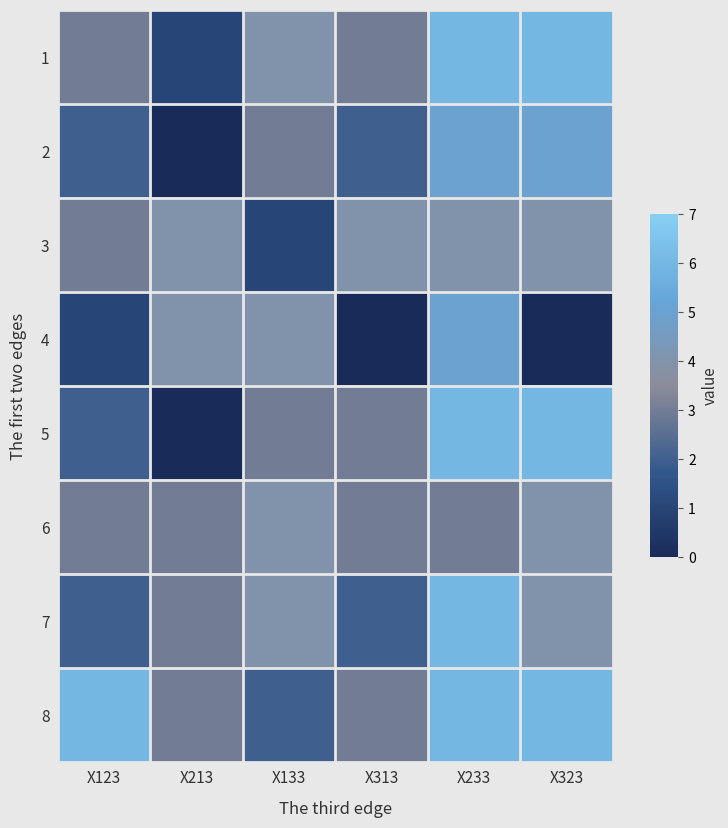

Reading left to right, transcribe all the data shown in this chart.

1: X123=3	X213=1	X133=4	X313=3	X233=6	X323=6
2: X123=2	X213=0	X133=3	X313=2	X233=5	X323=5
3: X123=3	X213=4	X133=1	X313=4	X233=4	X323=4
4: X123=1	X213=4	X133=4	X313=0	X233=5	X323=0
5: X123=2	X213=0	X133=3	X313=3	X233=6	X323=6
6: X123=3	X213=3	X133=4	X313=3	X233=3	X323=4
7: X123=2	X213=3	X133=4	X313=2	X233=6	X323=4
8: X123=6	X213=3	X133=2	X313=3	X233=6	X323=6